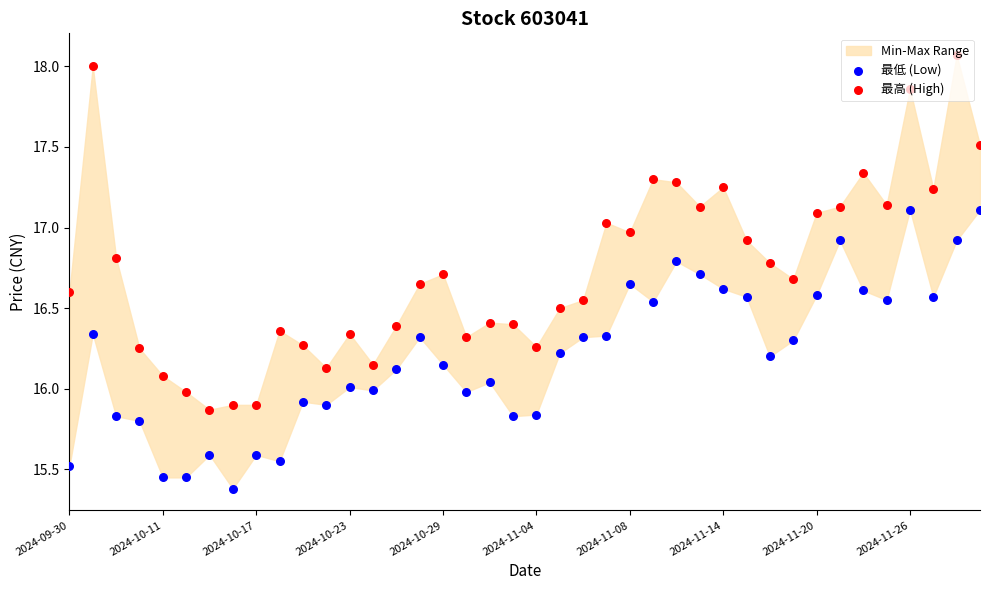

Is the value of 最高 (High) at 30 greater than the value of 最低 (Low) at 16?

Yes